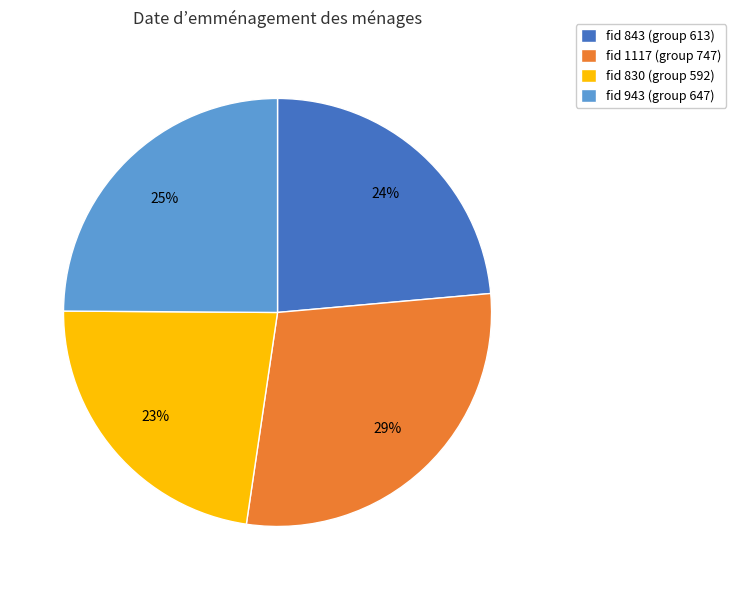

How many slices are in this pie chart?

4